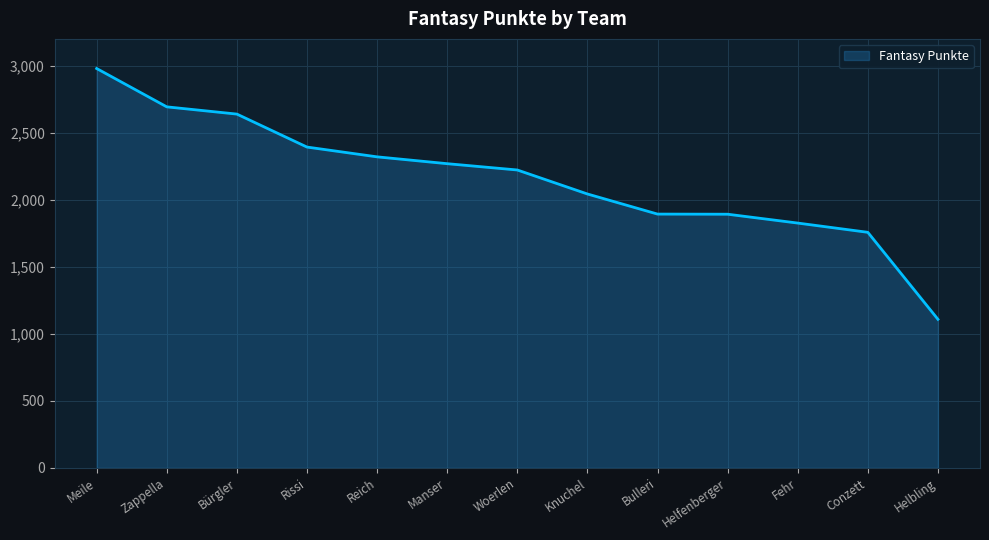

What position from the left is Zappella?

2